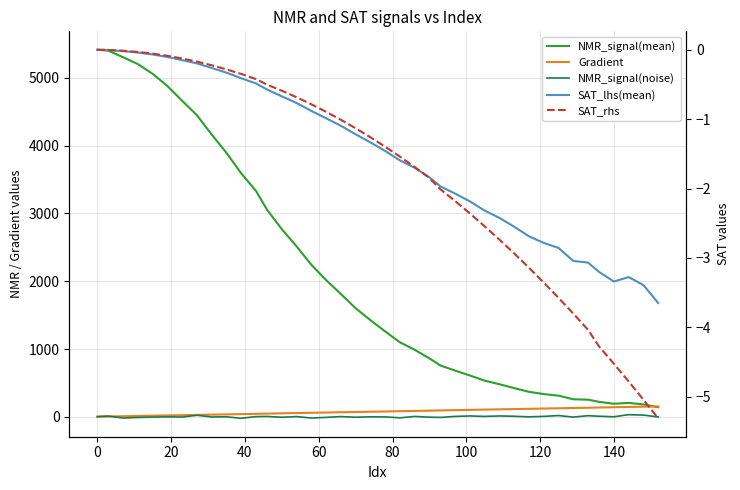

What is the sum of all NMR_signal(mean) values?

82961.5